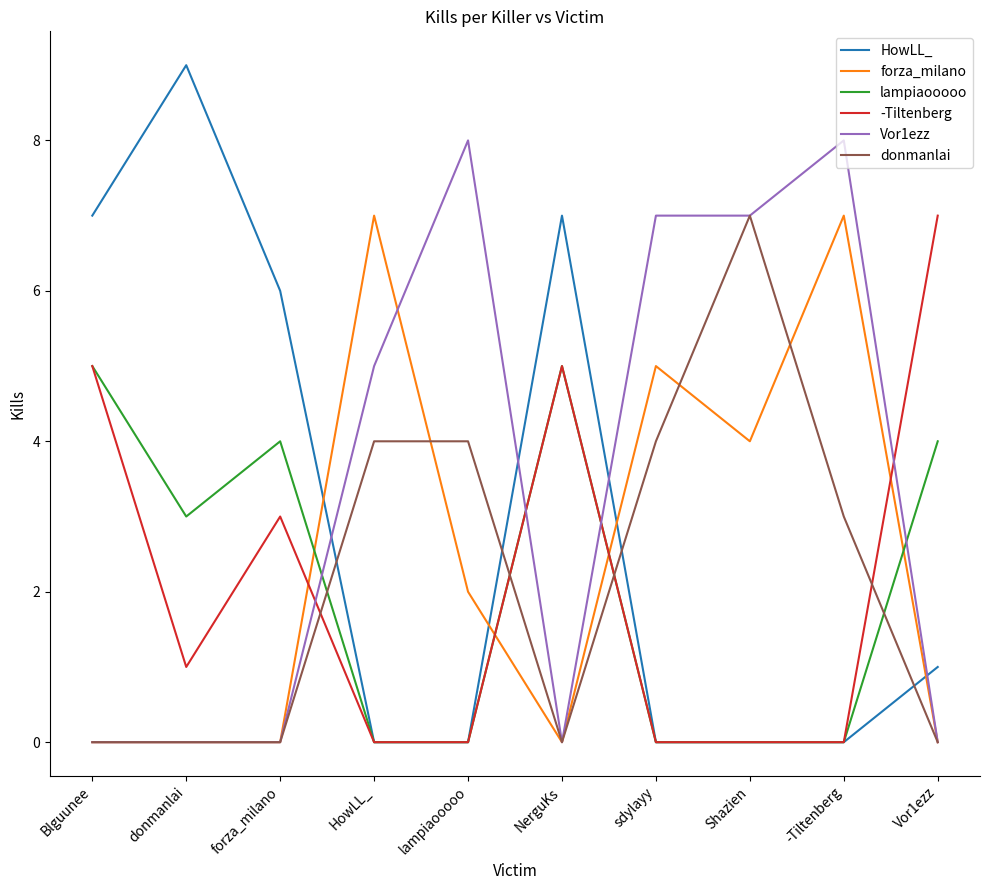

The HowLL_ series shows -6 at sdylayy. True or false?

False